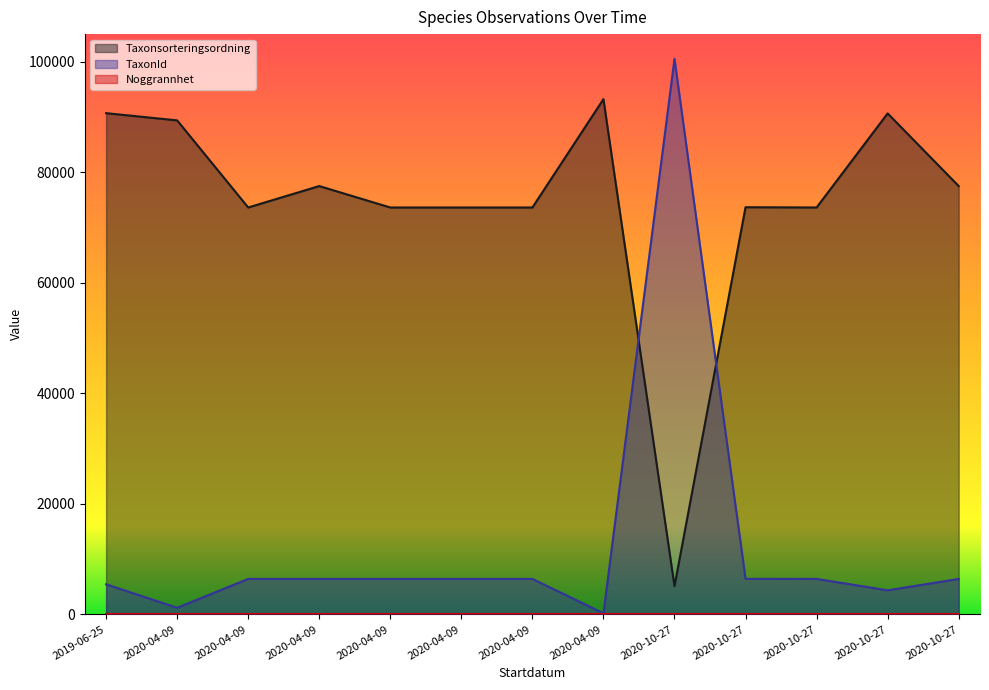

Which has a higher value, 2020-04-09 or 2020-04-09?

2020-04-09